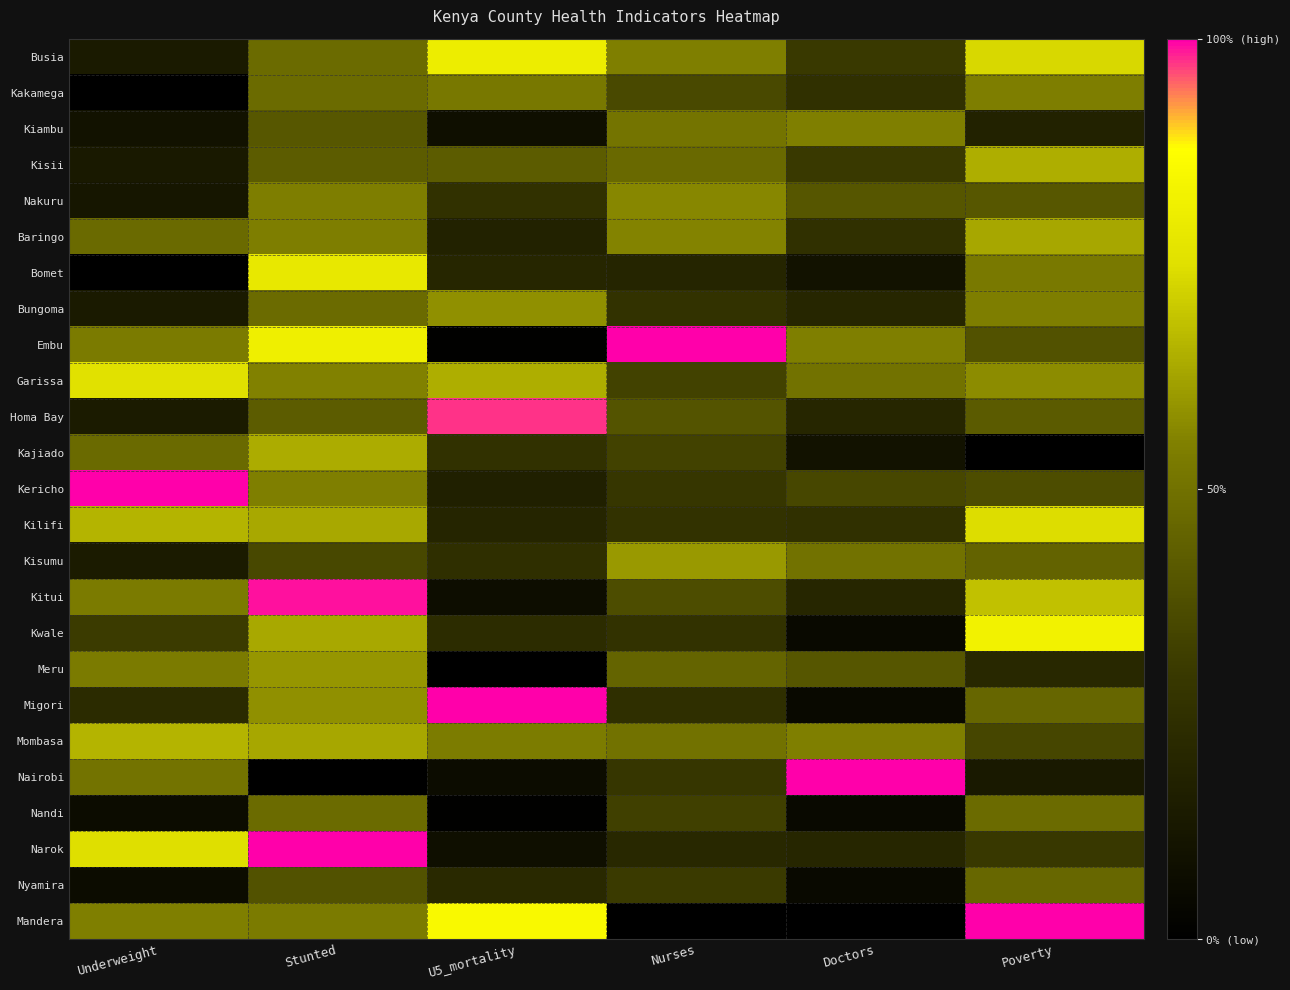

Reading left to right, list all the values displayed in this chart.

Busia: Underweight=0.1	Stunted=0.5	U5_mortality=0.8	Nurses=0.5	Doctors=0.3	Poverty=0.7
Kakamega: Underweight=0.0	Stunted=0.5	U5_mortality=0.5	Nurses=0.4	Doctors=0.2	Poverty=0.5
Kiambu: Underweight=0.1	Stunted=0.4	U5_mortality=0.1	Nurses=0.5	Doctors=0.6	Poverty=0.2
Kisii: Underweight=0.1	Stunted=0.4	U5_mortality=0.4	Nurses=0.5	Doctors=0.3	Poverty=0.6
Nakuru: Underweight=0.1	Stunted=0.5	U5_mortality=0.3	Nurses=0.6	Doctors=0.4	Poverty=0.4
Baringo: Underweight=0.5	Stunted=0.5	U5_mortality=0.2	Nurses=0.6	Doctors=0.2	Poverty=0.6
Bomet: Underweight=0.0	Stunted=0.8	U5_mortality=0.2	Nurses=0.2	Doctors=0.1	Poverty=0.5
Bungoma: Underweight=0.1	Stunted=0.5	U5_mortality=0.6	Nurses=0.3	Doctors=0.2	Poverty=0.5
Embu: Underweight=0.5	Stunted=0.8	U5_mortality=0.0	Nurses=1.0	Doctors=0.6	Poverty=0.4
Garissa: Underweight=0.8	Stunted=0.6	U5_mortality=0.6	Nurses=0.3	Doctors=0.5	Poverty=0.6
Homa Bay: Underweight=0.1	Stunted=0.4	U5_mortality=1.0	Nurses=0.4	Doctors=0.2	Poverty=0.4
Kajiado: Underweight=0.5	Stunted=0.6	U5_mortality=0.3	Nurses=0.3	Doctors=0.1	Poverty=0.0
Kericho: Underweight=1.0	Stunted=0.5	U5_mortality=0.2	Nurses=0.3	Doctors=0.3	Poverty=0.4
Kilifi: Underweight=0.7	Stunted=0.6	U5_mortality=0.2	Nurses=0.3	Doctors=0.2	Poverty=0.7
Kisumu: Underweight=0.1	Stunted=0.4	U5_mortality=0.2	Nurses=0.6	Doctors=0.5	Poverty=0.4
Kitui: Underweight=0.5	Stunted=1.0	U5_mortality=0.1	Nurses=0.4	Doctors=0.2	Poverty=0.7
Kwale: Underweight=0.3	Stunted=0.6	U5_mortality=0.2	Nurses=0.3	Doctors=0.1	Poverty=0.8
Meru: Underweight=0.5	Stunted=0.6	U5_mortality=0.0	Nurses=0.5	Doctors=0.4	Poverty=0.2
Migori: Underweight=0.2	Stunted=0.6	U5_mortality=1.0	Nurses=0.2	Doctors=0.1	Poverty=0.5
Mombasa: Underweight=0.7	Stunted=0.6	U5_mortality=0.5	Nurses=0.5	Doctors=0.6	Poverty=0.3
Nairobi: Underweight=0.5	Stunted=0.0	U5_mortality=0.1	Nurses=0.3	Doctors=1.0	Poverty=0.1
Nandi: Underweight=0.1	Stunted=0.5	U5_mortality=0.0	Nurses=0.3	Doctors=0.1	Poverty=0.5
Narok: Underweight=0.7	Stunted=1.0	U5_mortality=0.1	Nurses=0.2	Doctors=0.2	Poverty=0.3
Nyamira: Underweight=0.1	Stunted=0.4	U5_mortality=0.2	Nurses=0.3	Doctors=0.1	Poverty=0.5
Mandera: Underweight=0.5	Stunted=0.5	U5_mortality=0.9	Nurses=0.0	Doctors=0.0	Poverty=1.0